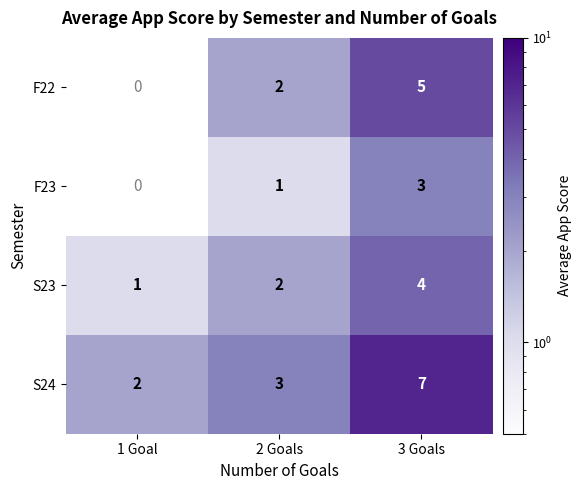

At which label does S23 reach its minimum?

1 Goal